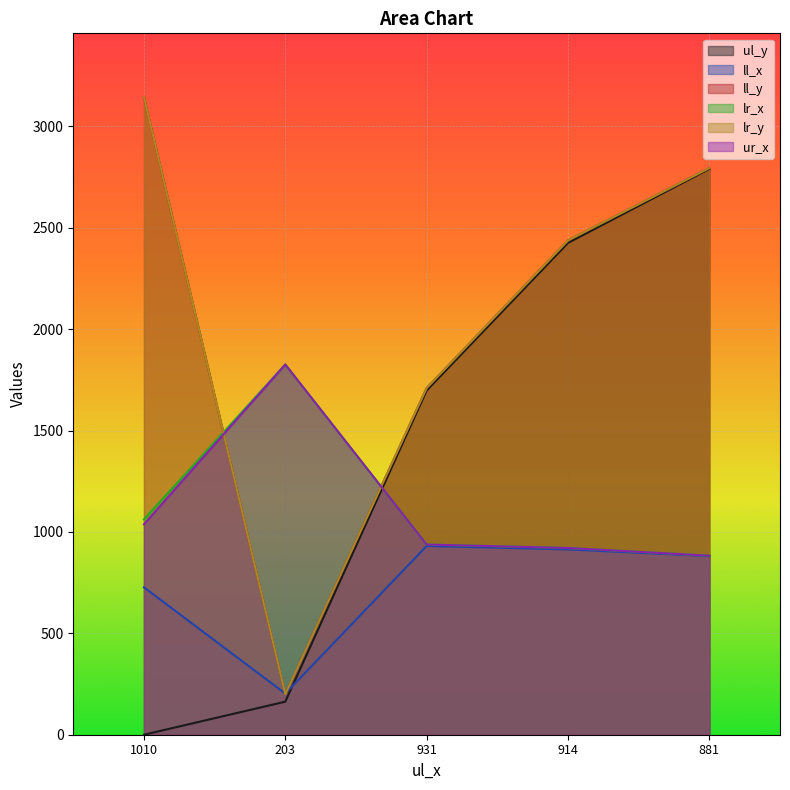

Which series has the widest spread of values?

ll_y